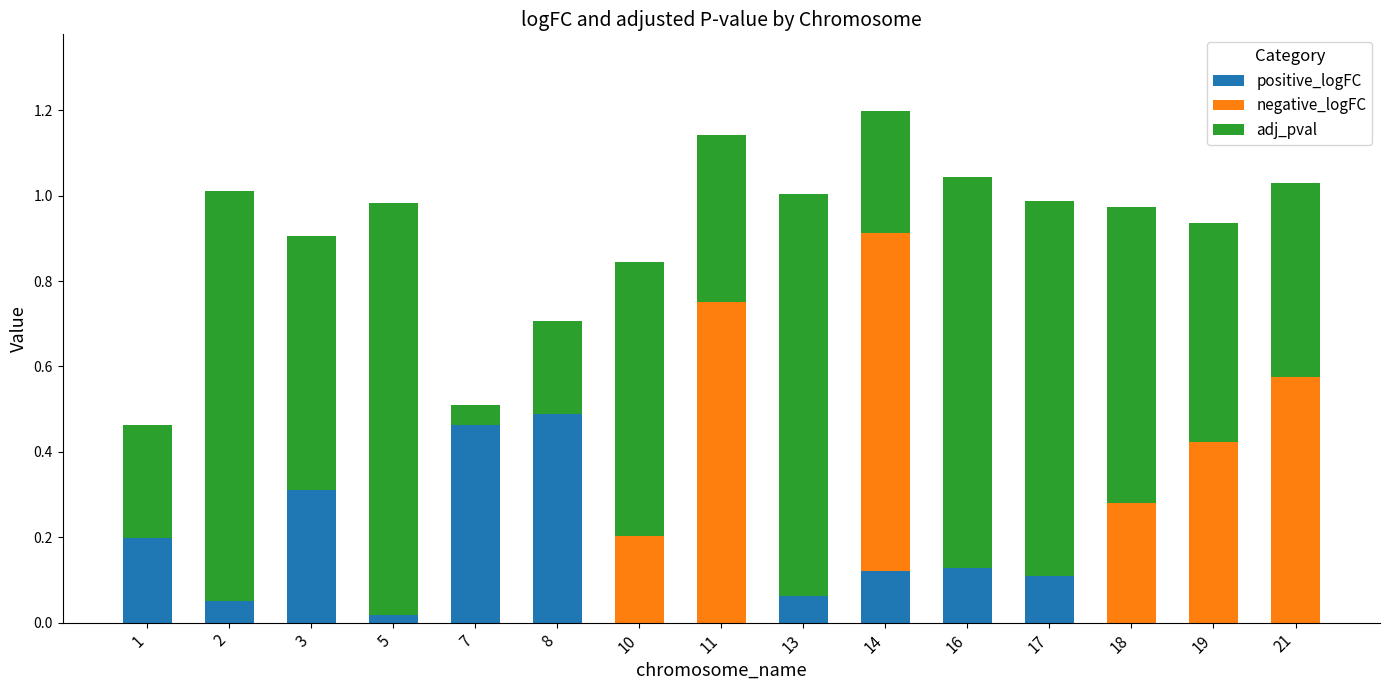

What is the total value across all series at 14?

1.2